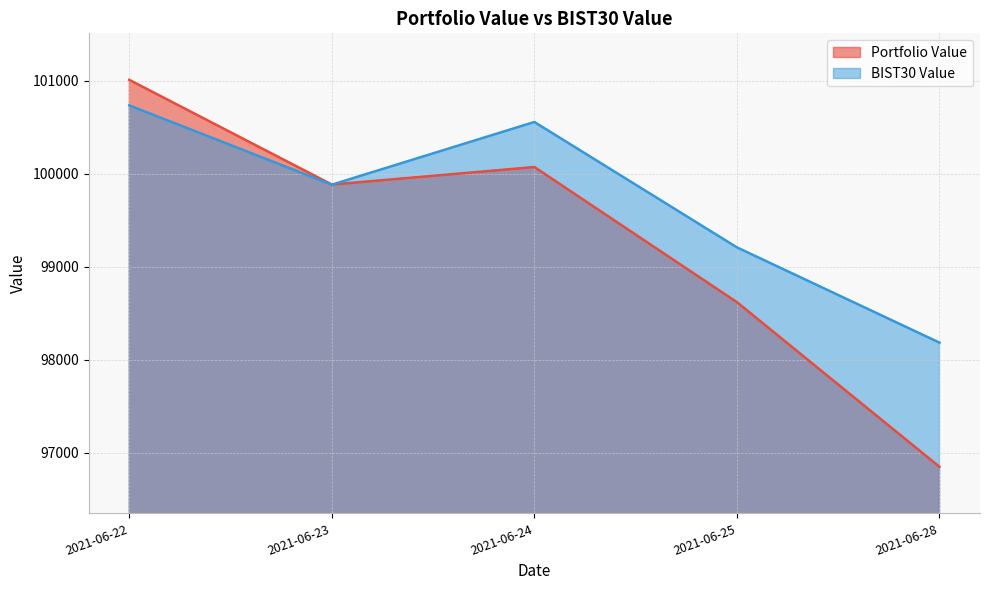

At which label does Portfolio Value first exceed 99882?

2021-06-22